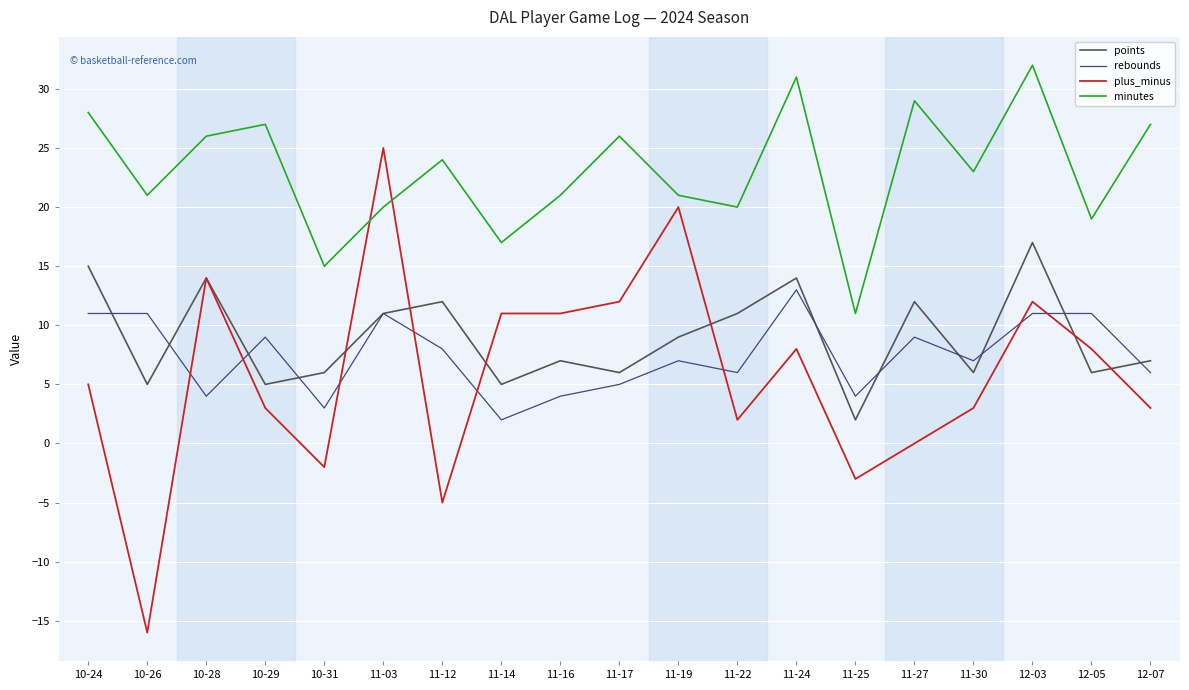

Between 10-28 and 10-29, which series saw the biggest shift?

plus_minus